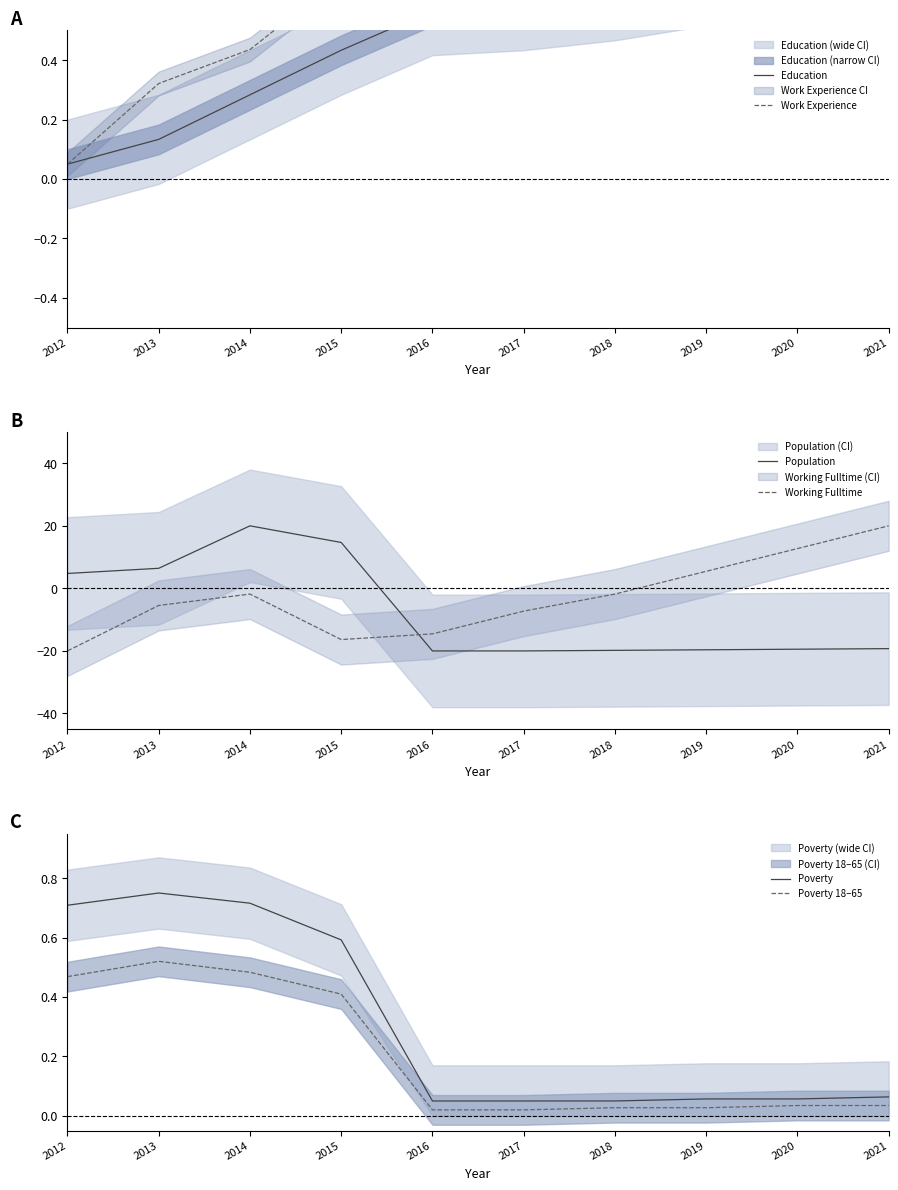

Is it true that Population equals -19.4 at 2020?

True